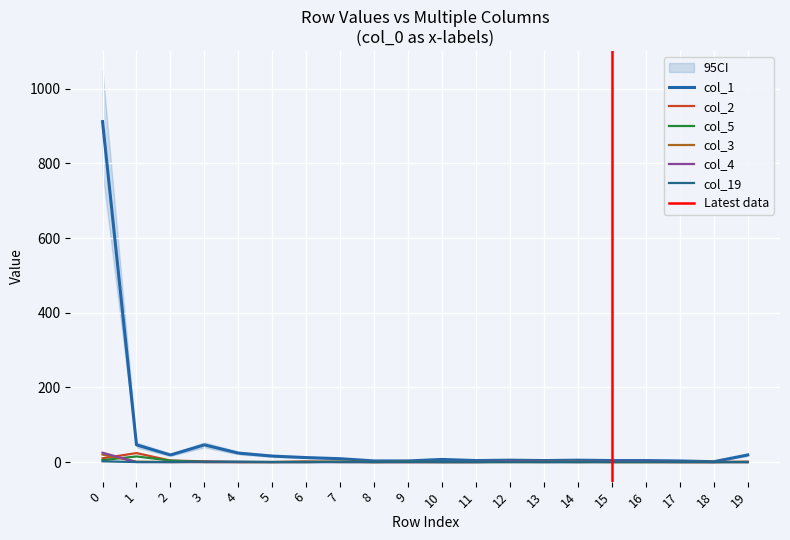

Reading left to right, what are all the values shown in this chart?

col_1: 912	46	19	46	24	16	12	9	3	3	7	4	5	4	5	4	4	3	1	19
col_2: 10	24	4	2	0	0	0	1	0	0	0	0	1	1	0	0	0	0	0	1
col_5: 5	15	4	0	0	0	0	1	0	1	0	0	0	0	0	0	0	0	0	0
col_3: 20	1	0	0	0	0	2	0	0	0	0	0	0	0	1	0	0	0	0	0
col_4: 25	0	0	0	0	0	0	0	0	0	0	0	1	0	0	1	1	0	0	0
col_19: 2	0	0	1	1	0	0	0	0	0	0	0	0	0	0	0	0	0	0	0